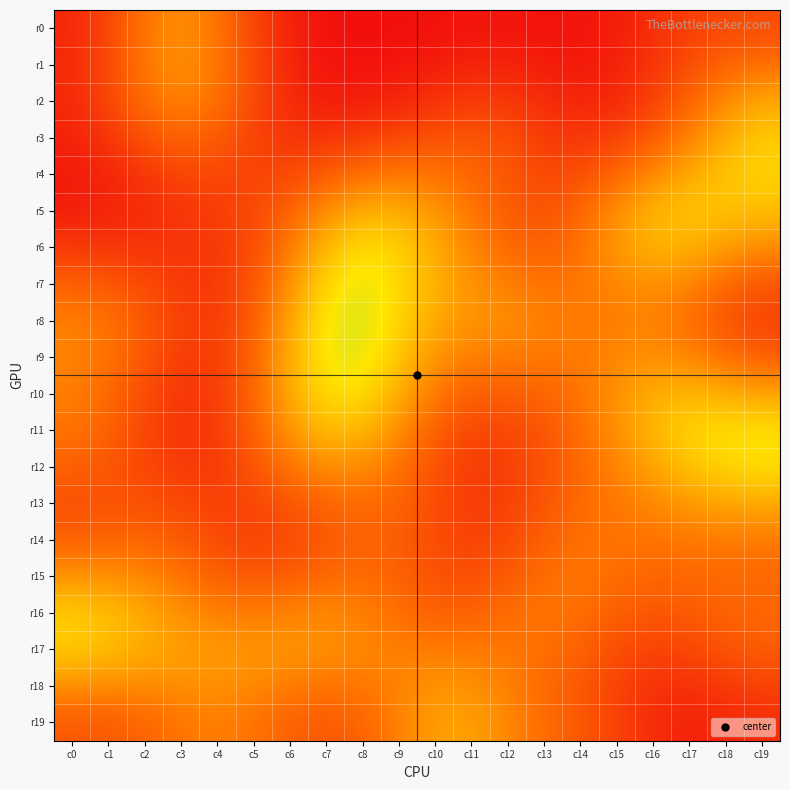

Which label corresponds to the largest value in the chart?

c8